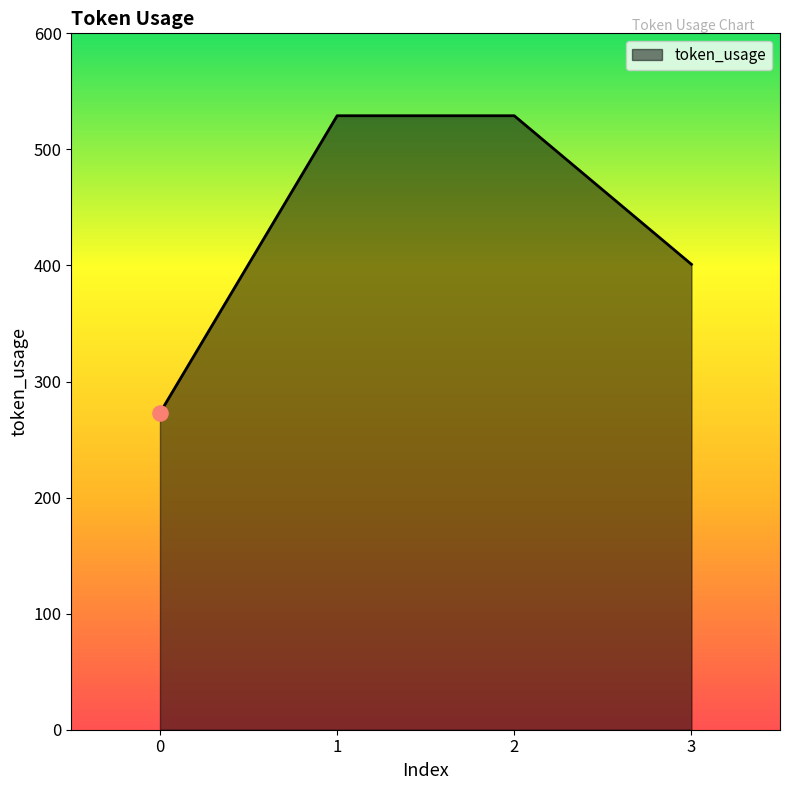

Between 3 and 1, which is larger?

1